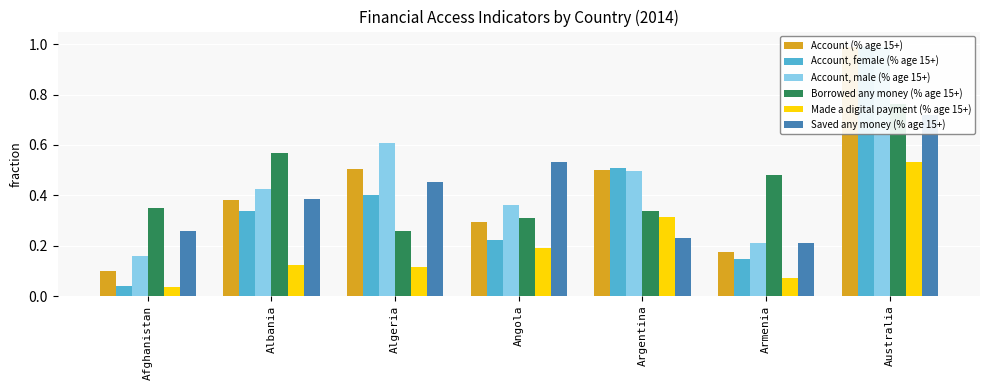

What is the difference between the Borrowed any money (% age 15+) values at Algeria and Albania?

0.3